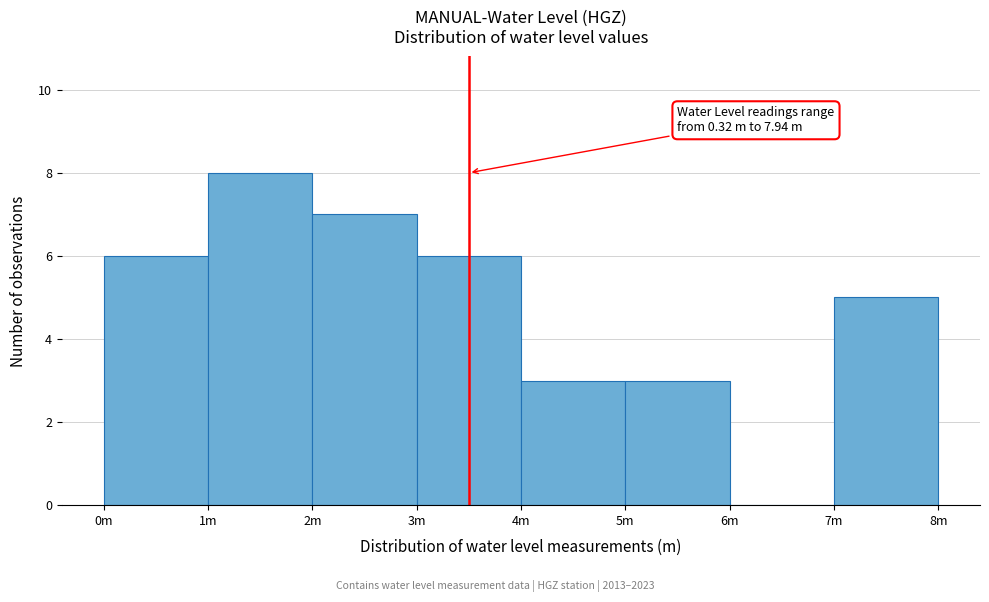

Reading left to right, transcribe all the data shown in this chart.

0m=6	1m=8	2m=7	3m=6	4m=3	5m=3	6m=0	7m=5